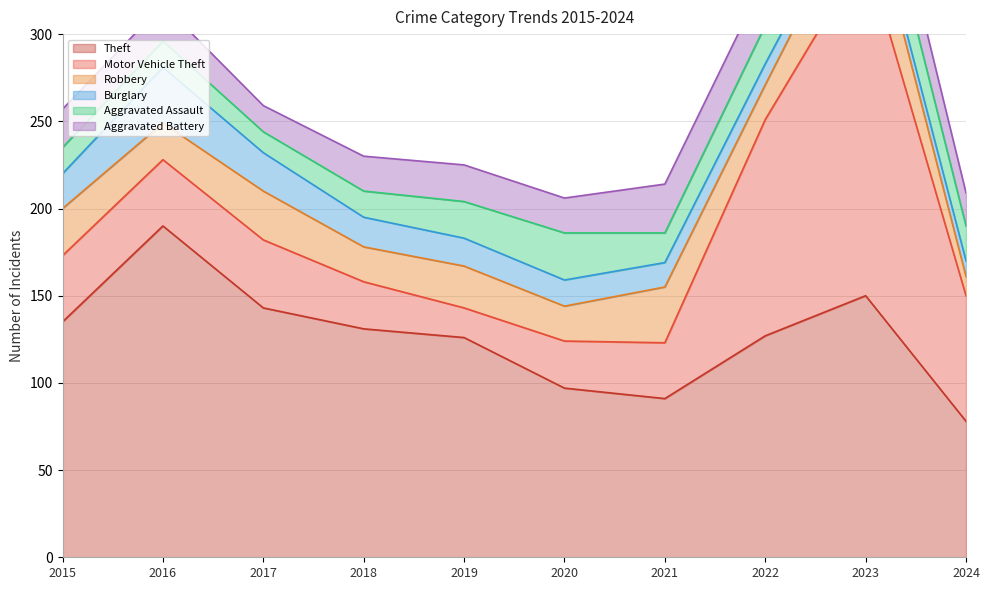

Which series has the largest total across all categories?

Theft